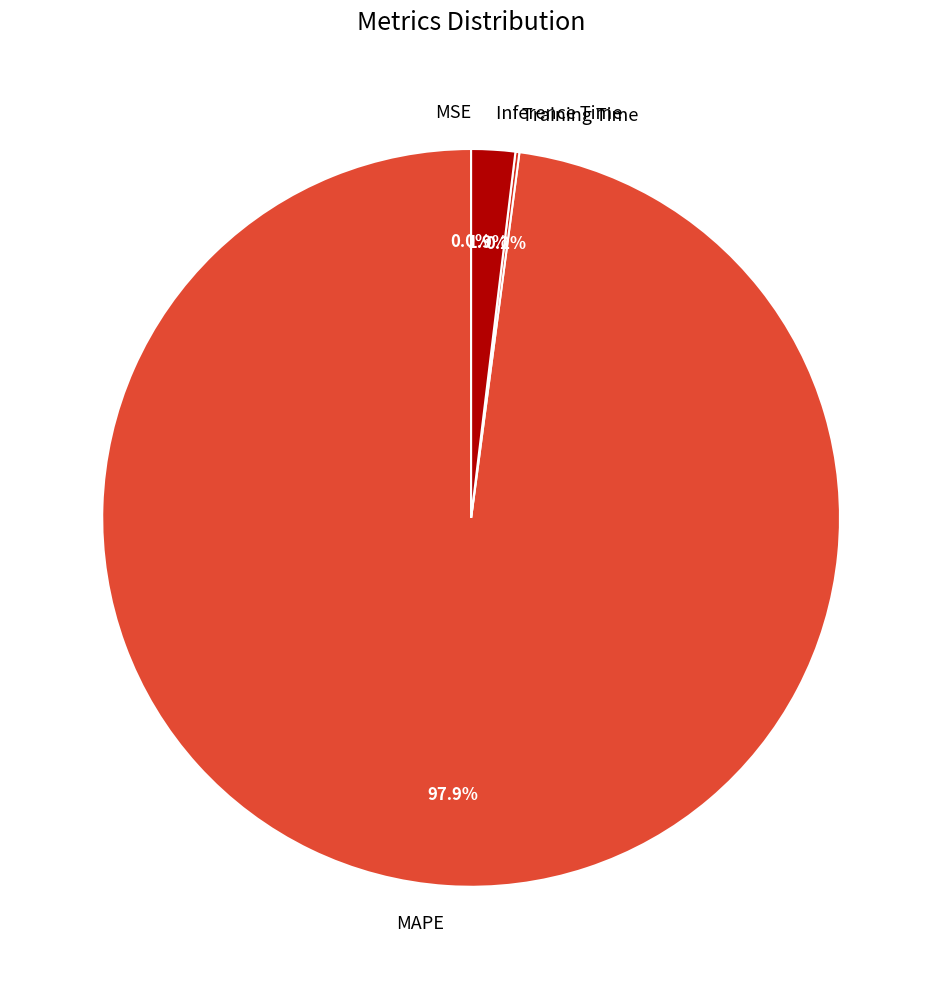

Which category has the biggest portion of the pie?

MAPE